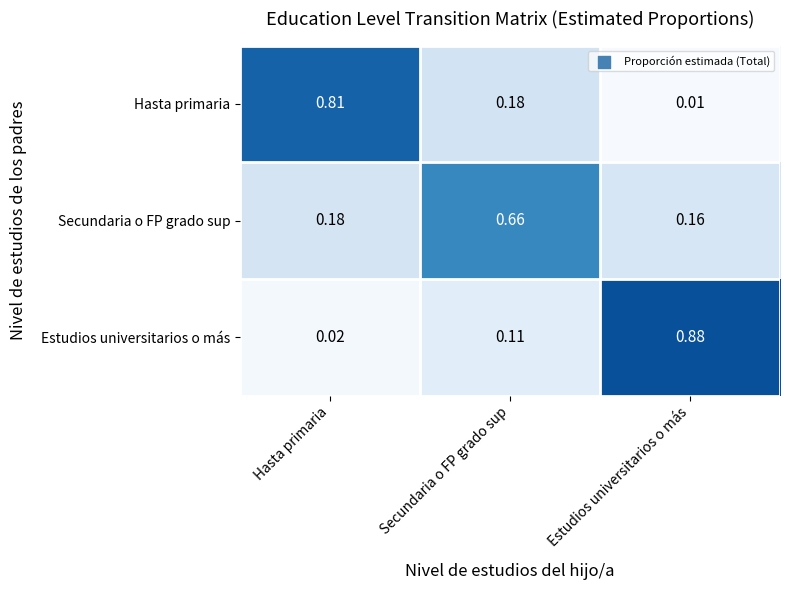

Which series has the largest total across all categories?

Estudios universitarios o más